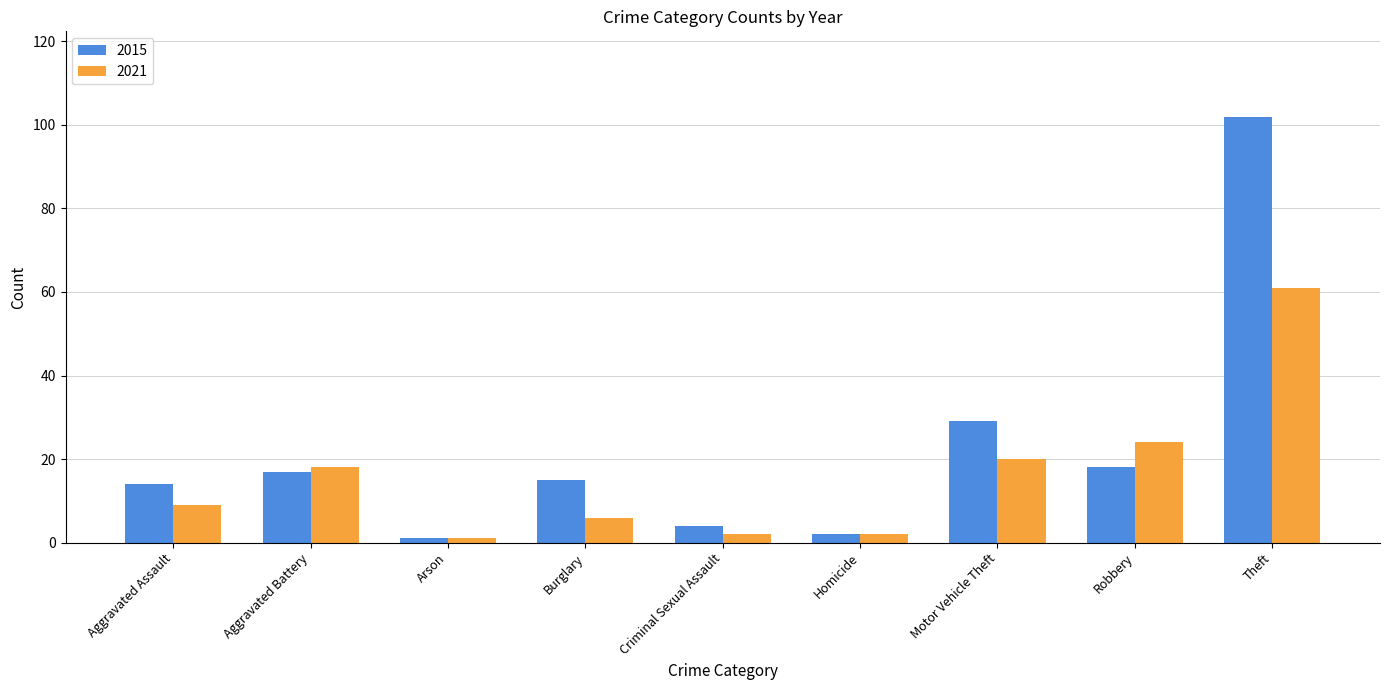

At which label does 2015 reach its minimum?

Arson